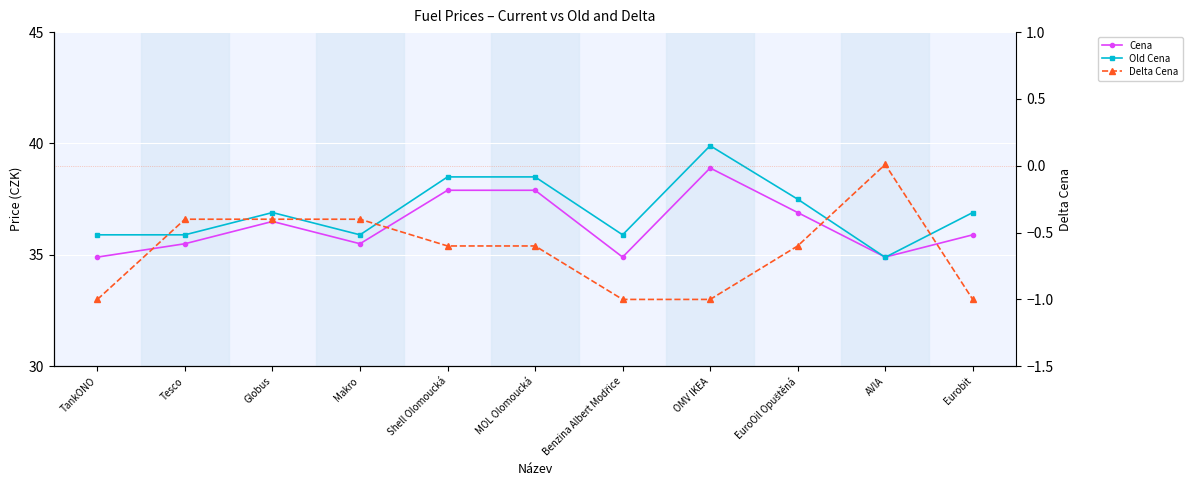

At which label is Old Cena closest to 37?

Globus